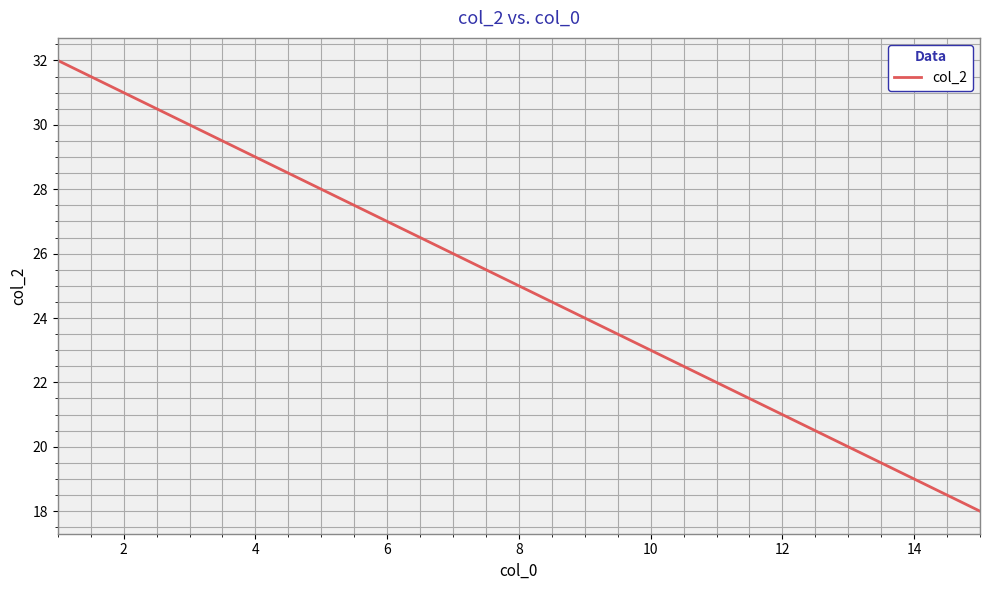

What is the difference between the maximum and minimum values?

14